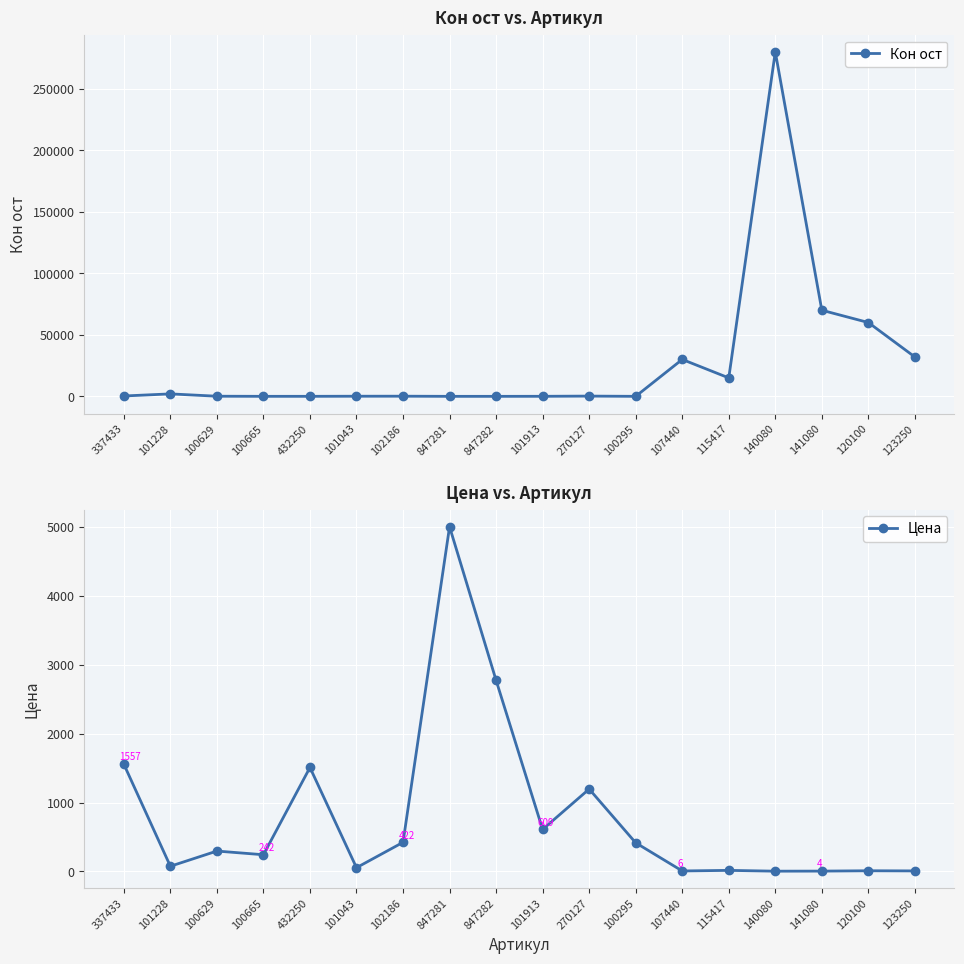

What is the average value of the Цена series?

788.6